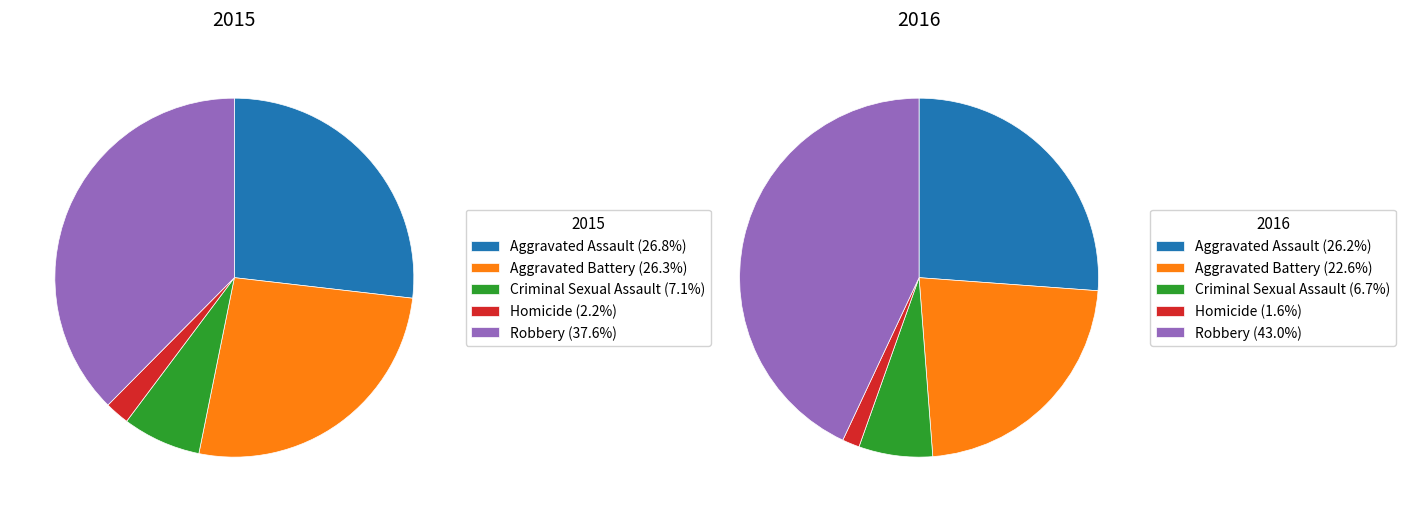

What percentage is the Robbery slice, to the nearest percent?

43%